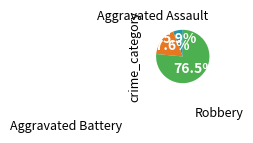

Is there a majority slice in this chart?

Yes